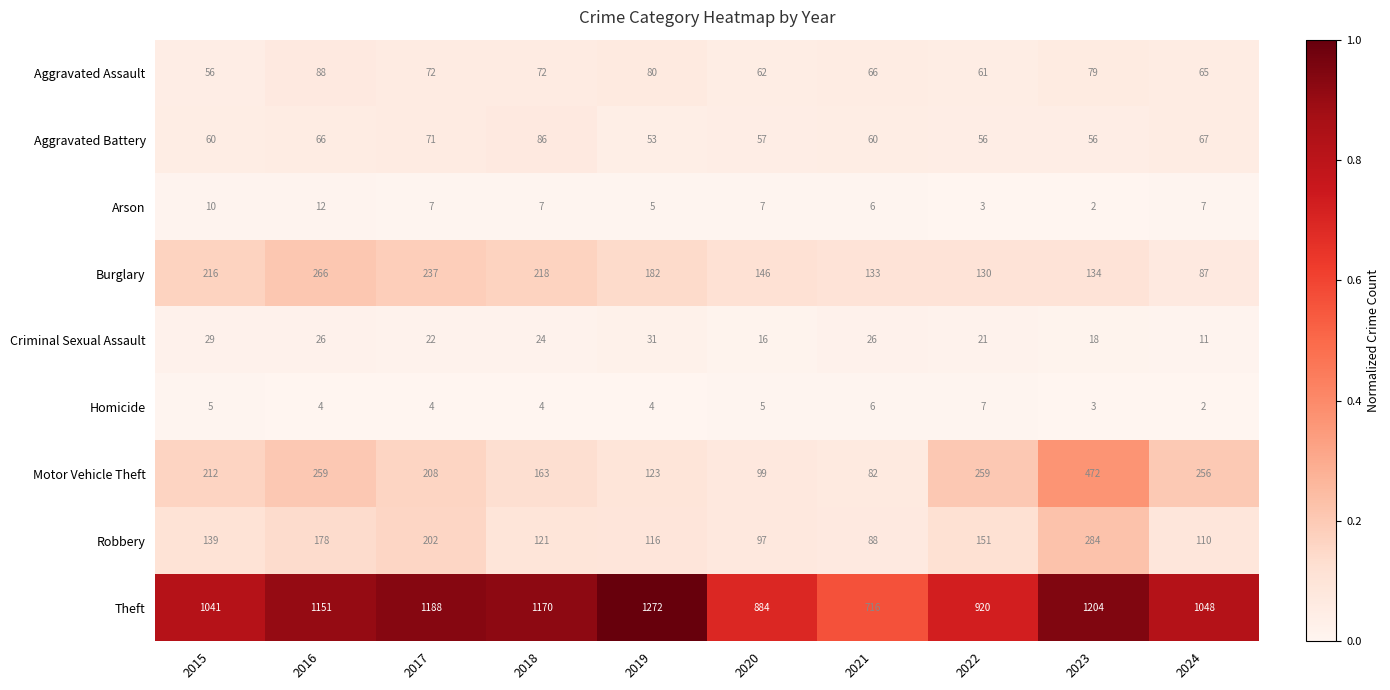

What is the difference between the Theft values at 2017 and 2015?

147